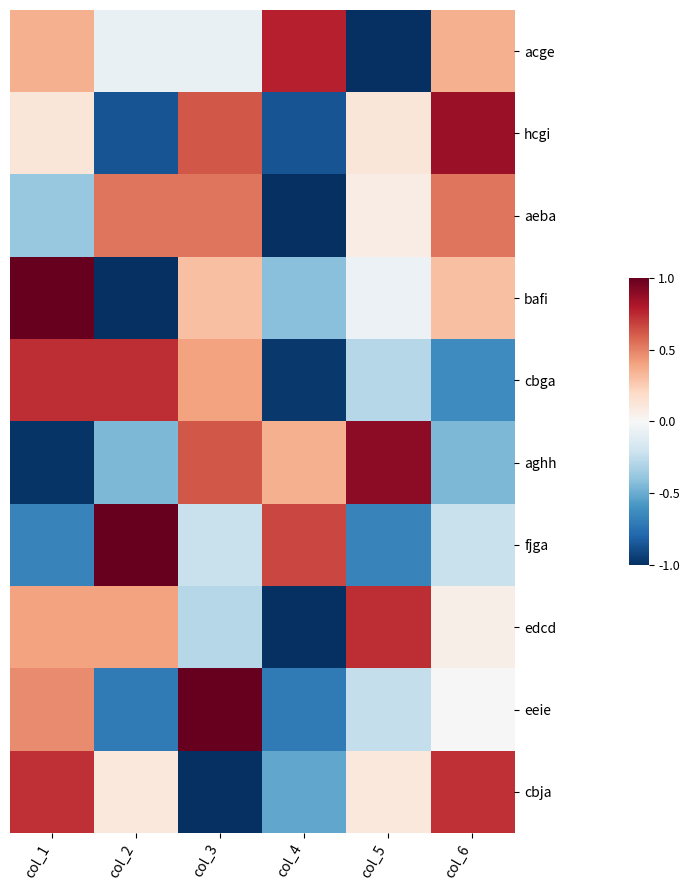

Reading left to right, what are all the values shown in this chart?

acge: col_1=0.4	col_2=-0.1	col_3=-0.1	col_4=0.8	col_5=-1.0	col_6=0.4
hcgi: col_1=0.1	col_2=-0.9	col_3=0.6	col_4=-0.9	col_5=0.1	col_6=0.9
aeba: col_1=-0.4	col_2=0.5	col_3=0.5	col_4=-1.0	col_5=0.1	col_6=0.5
bafi: col_1=1.0	col_2=-1.0	col_3=0.3	col_4=-0.4	col_5=-0.1	col_6=0.3
cbga: col_1=0.7	col_2=0.7	col_3=0.4	col_4=-1.0	col_5=-0.3	col_6=-0.6
aghh: col_1=-1.0	col_2=-0.4	col_3=0.6	col_4=0.4	col_5=0.9	col_6=-0.4
fjga: col_1=-0.7	col_2=1.0	col_3=-0.2	col_4=0.7	col_5=-0.7	col_6=-0.2
edcd: col_1=0.4	col_2=0.4	col_3=-0.3	col_4=-1.0	col_5=0.7	col_6=0.1
eeie: col_1=0.5	col_2=-0.7	col_3=1.0	col_4=-0.7	col_5=-0.2	col_6=0.0
cbja: col_1=0.7	col_2=0.1	col_3=-1.0	col_4=-0.5	col_5=0.1	col_6=0.7